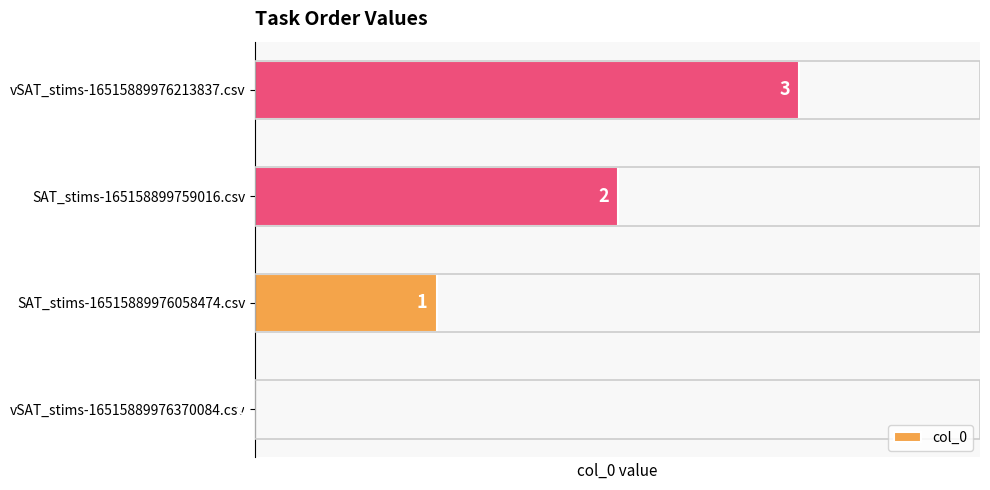

What is the sum of the values at vSAT_stims-16515889976213837.csv and SAT_stims-16515889976058474.csv?

4